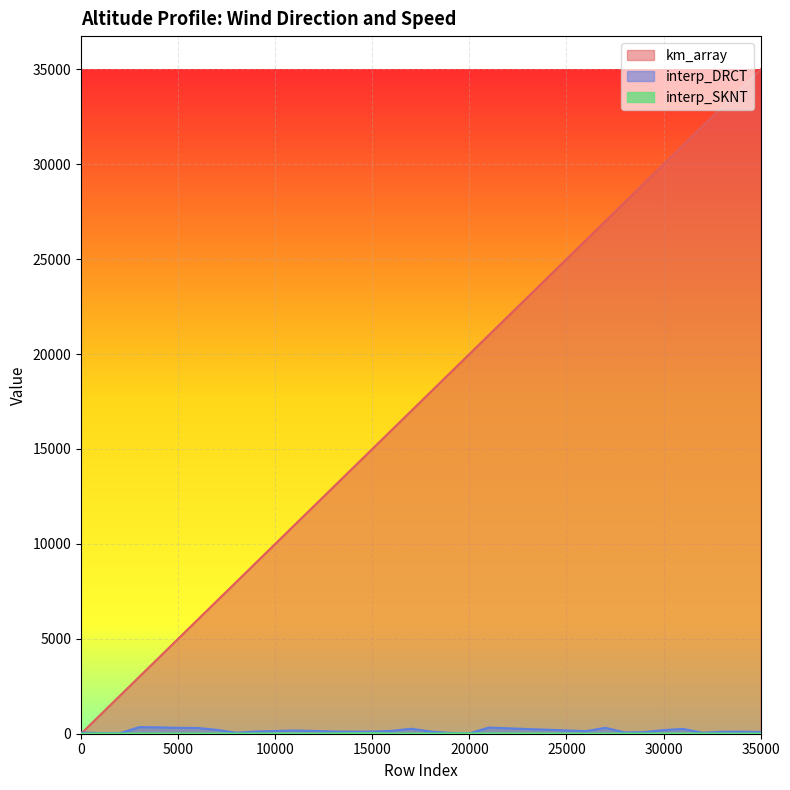

In interp_DRCT, how many points are lower than both neighbors (excluding endpoints)?

7